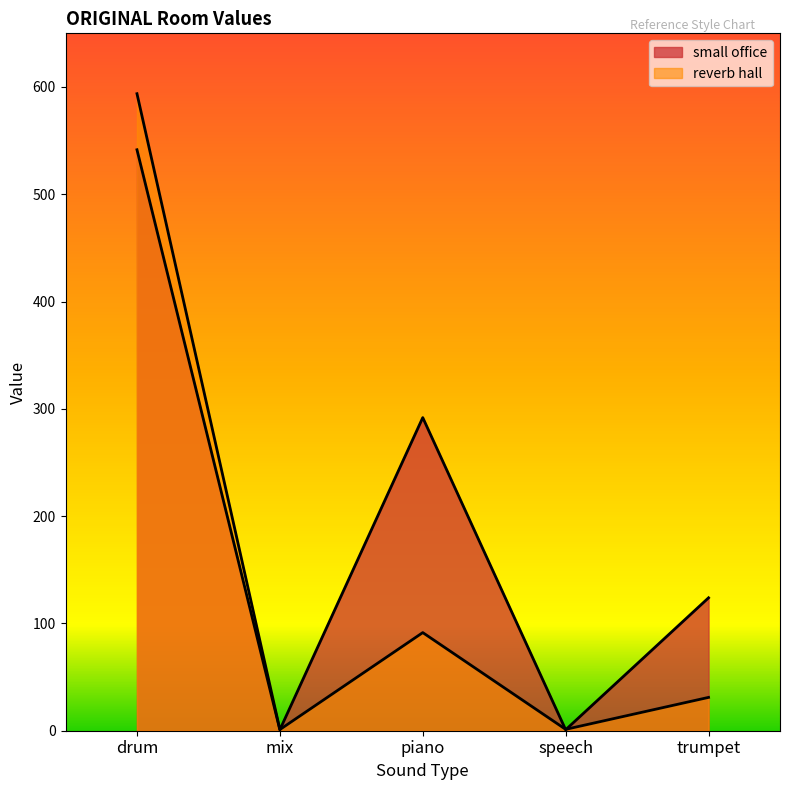

How many series are shown in this chart?

2